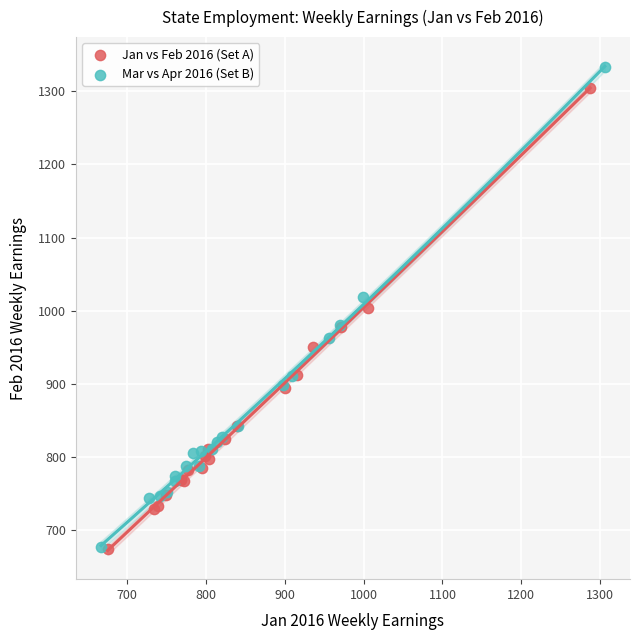

What are all the series names shown in the legend?

Jan vs Feb 2016 (Set A), Mar vs Apr 2016 (Set B)